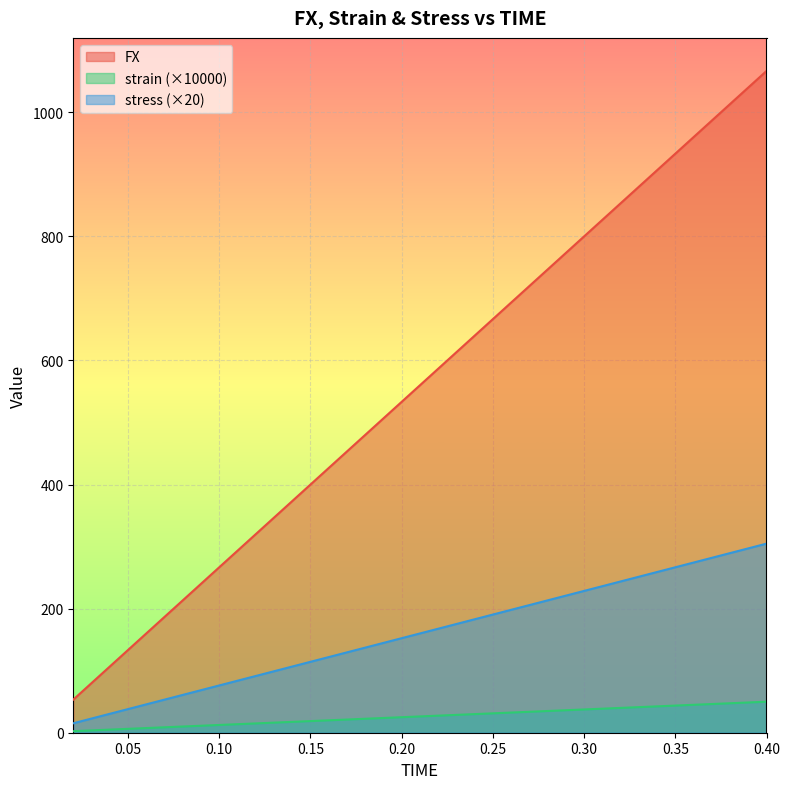

What is the value of the stress point at the 14th from the left?

213.3